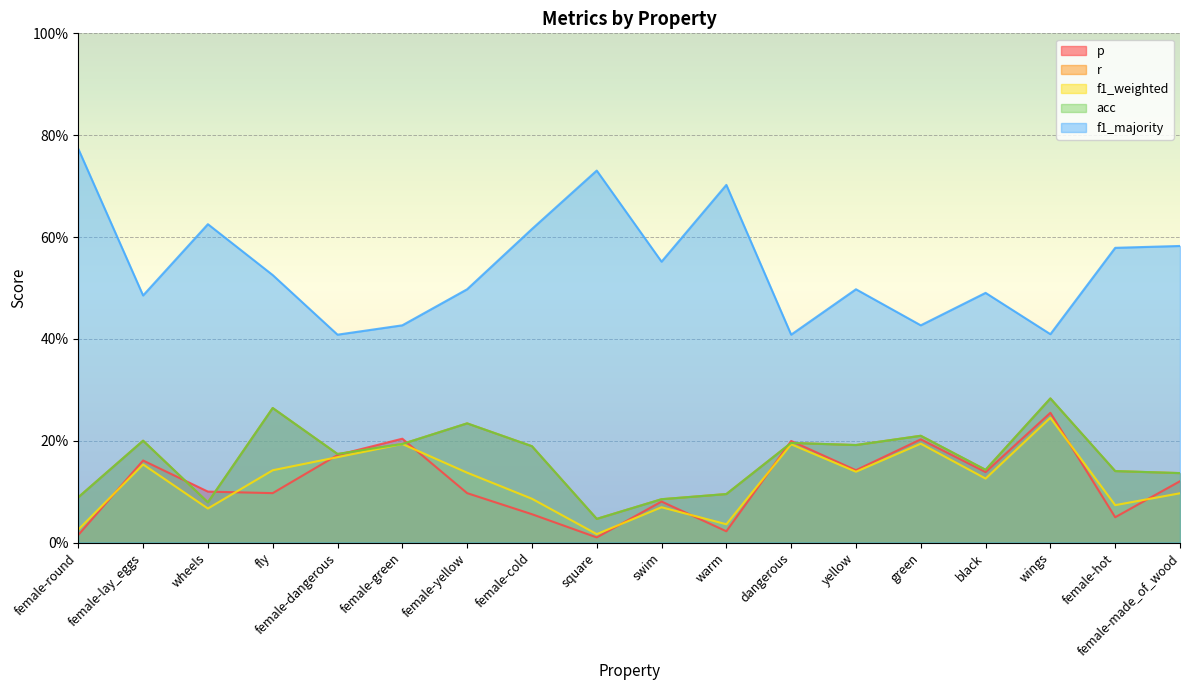

At which category is the sum across all series the highest?

wings